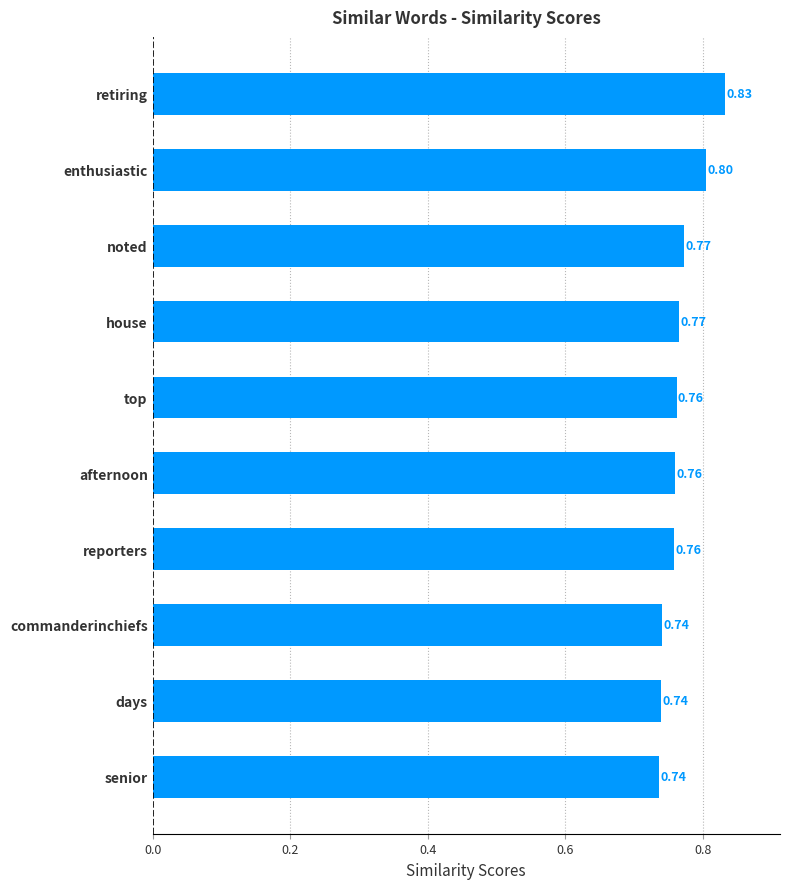

What is the sum of the values at enthusiastic and reporters?

1.6